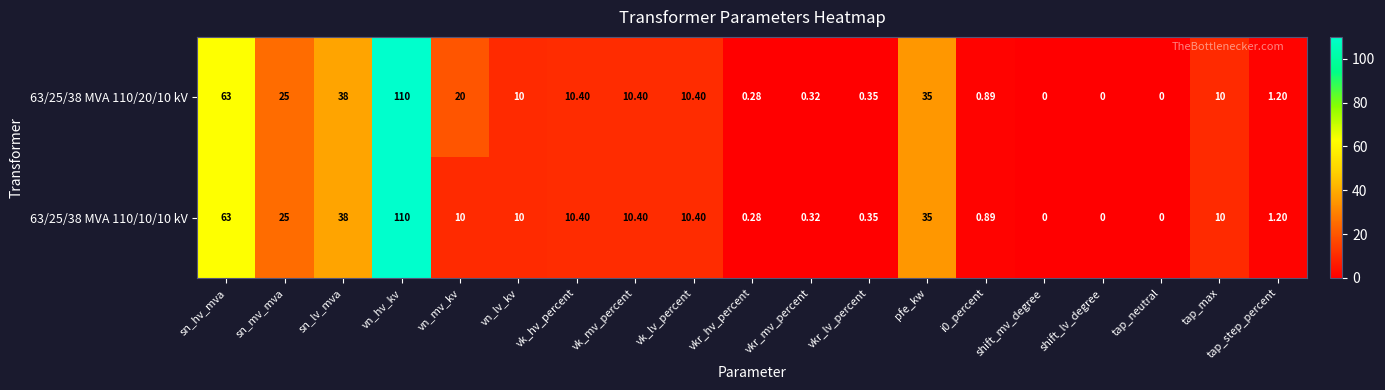

Count the number of categories in the chart.

19